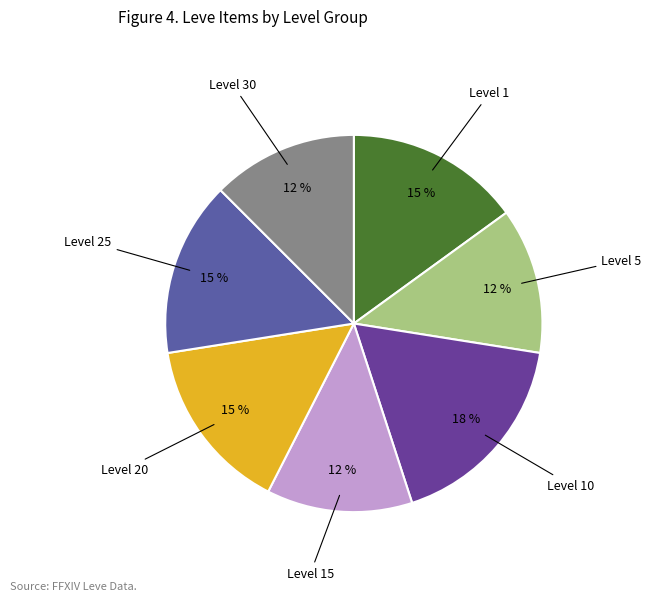

How many segments does this pie chart have?

7